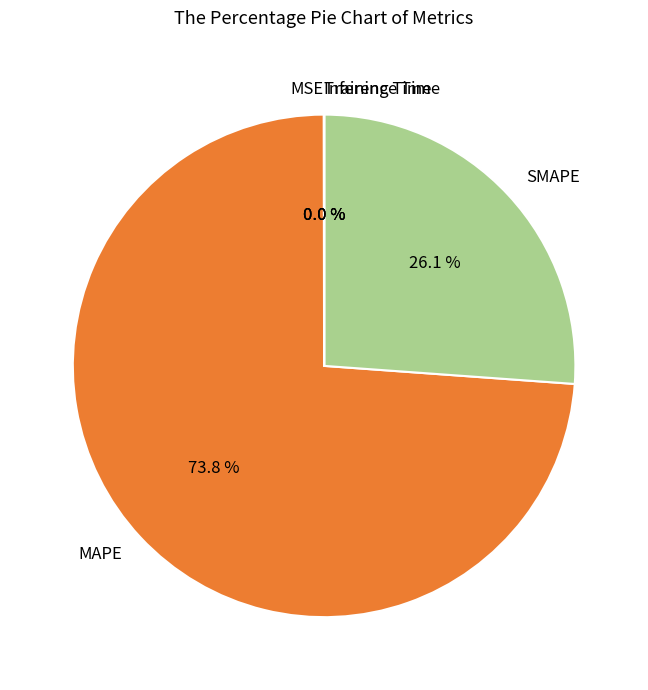

Which slice is the largest?

MAPE